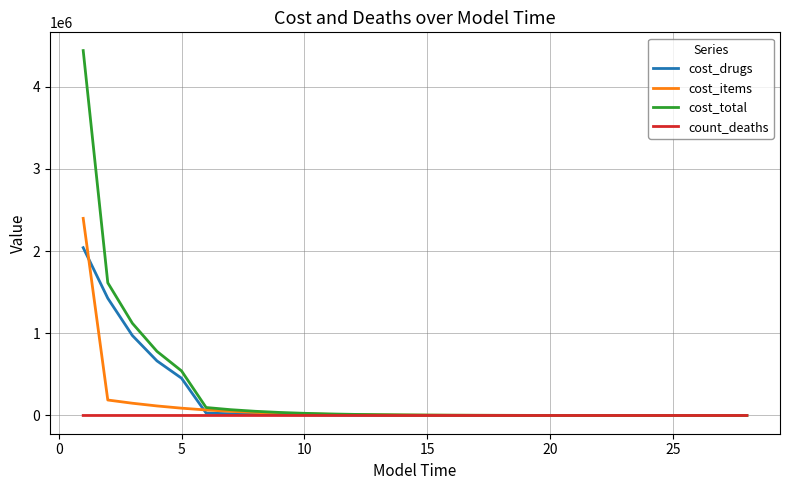

List the series in order of their overall mean, highest first.

cost_total, cost_drugs, cost_items, count_deaths